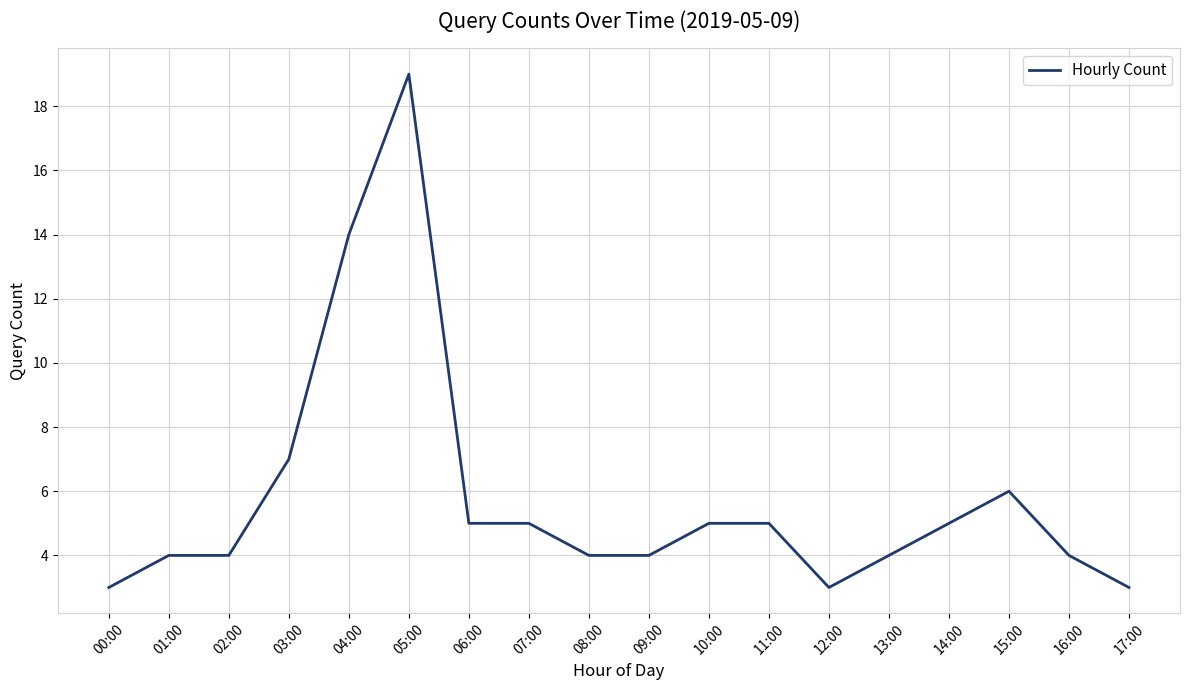

What is the smallest value displayed?

3